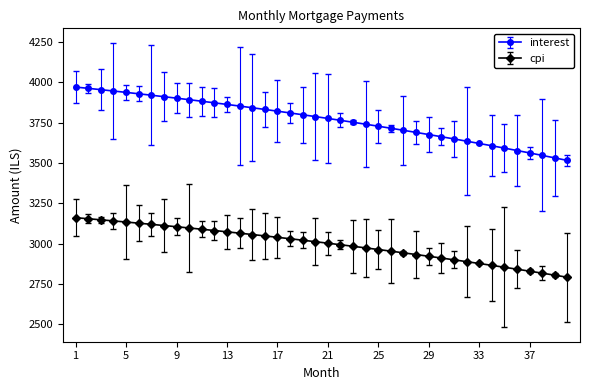

True or false: cpi and interest intersect in this chart.

False